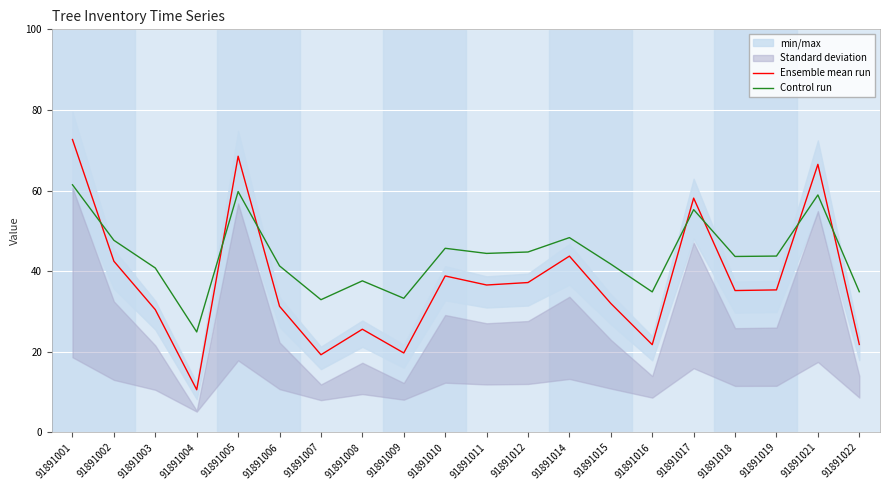

Rank the series by their average value, from highest to lowest.

Control run, Ensemble mean run